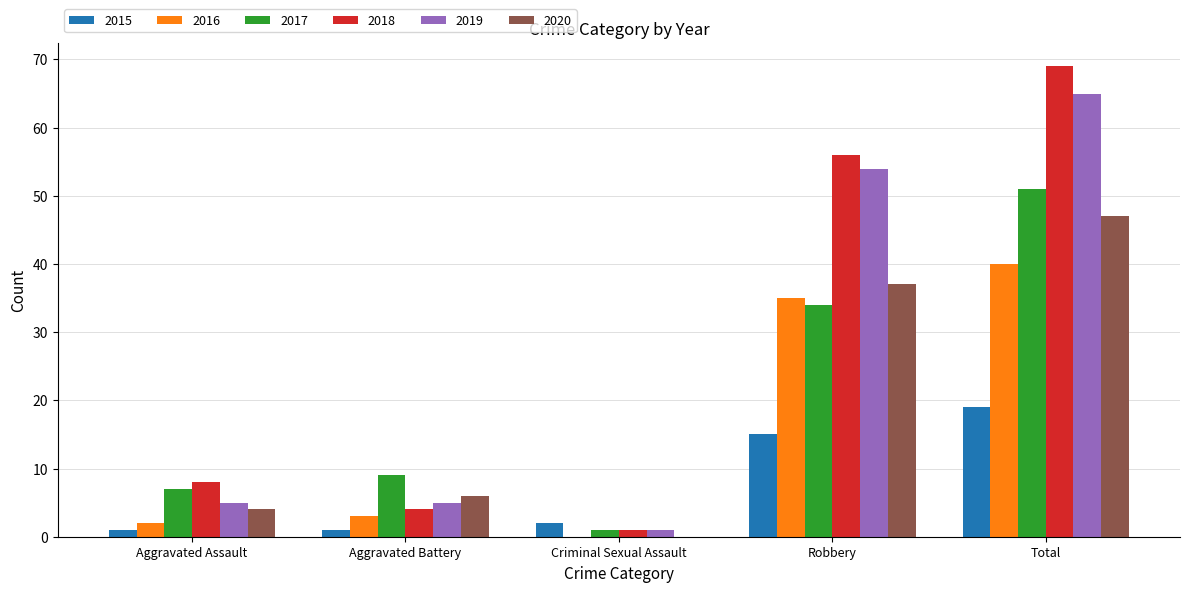

Reading left to right, list all the values displayed in this chart.

2015: Aggravated Assault=1	Aggravated Battery=1	Criminal Sexual Assault=2	Robbery=15	Total=19
2016: Aggravated Assault=2	Aggravated Battery=3	Criminal Sexual Assault=0	Robbery=35	Total=40
2017: Aggravated Assault=7	Aggravated Battery=9	Criminal Sexual Assault=1	Robbery=34	Total=51
2018: Aggravated Assault=8	Aggravated Battery=4	Criminal Sexual Assault=1	Robbery=56	Total=69
2019: Aggravated Assault=5	Aggravated Battery=5	Criminal Sexual Assault=1	Robbery=54	Total=65
2020: Aggravated Assault=4	Aggravated Battery=6	Criminal Sexual Assault=0	Robbery=37	Total=47